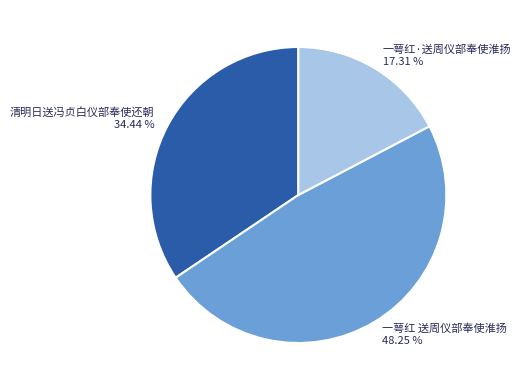

Does 一萼红 送周仪部奉使淮扬 account for over 50% of the chart?

No